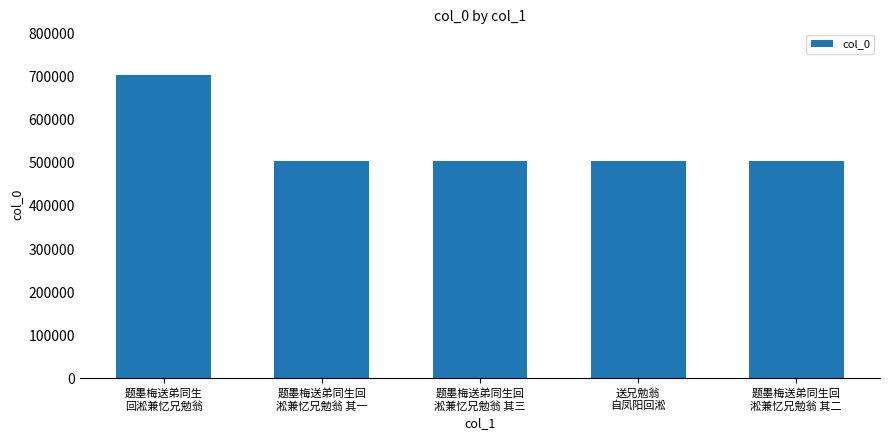

What is the change in value from 题墨梅送弟同生回
淞兼忆兄勉翁 其一 to 送兄勉翁
自凤阳回淞?

-108